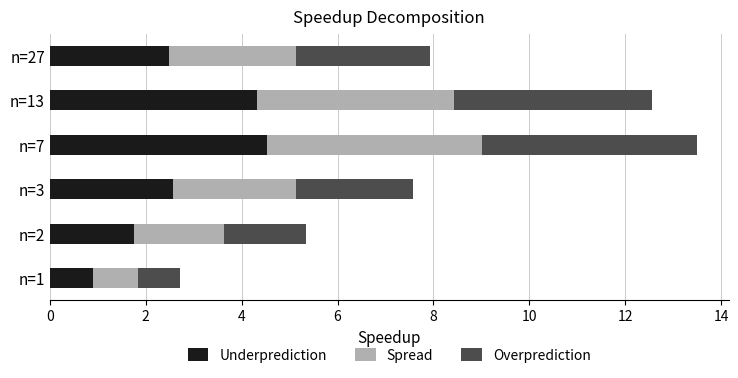

The value of Underprediction at n=3 is 2.6. True or false?

True